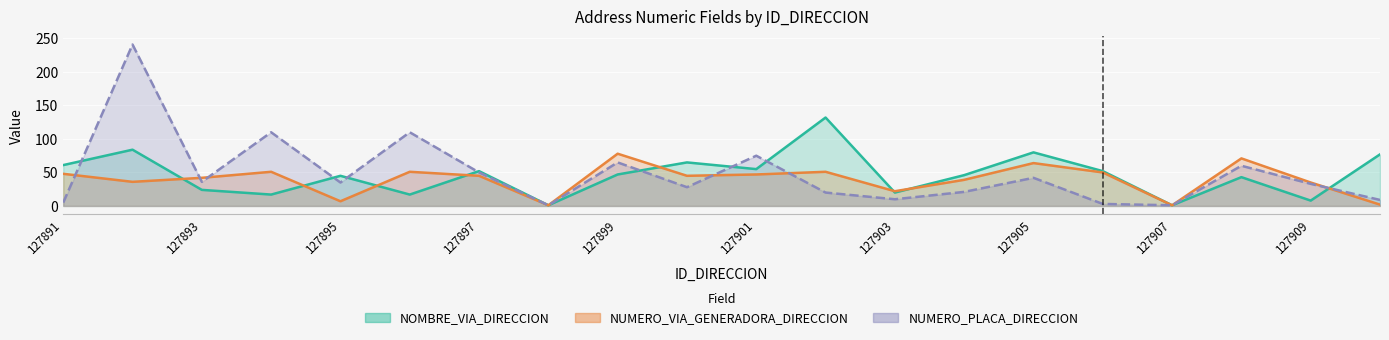

How many interior local valleys does the NUMERO_PLACA_DIRECCION series have?

6